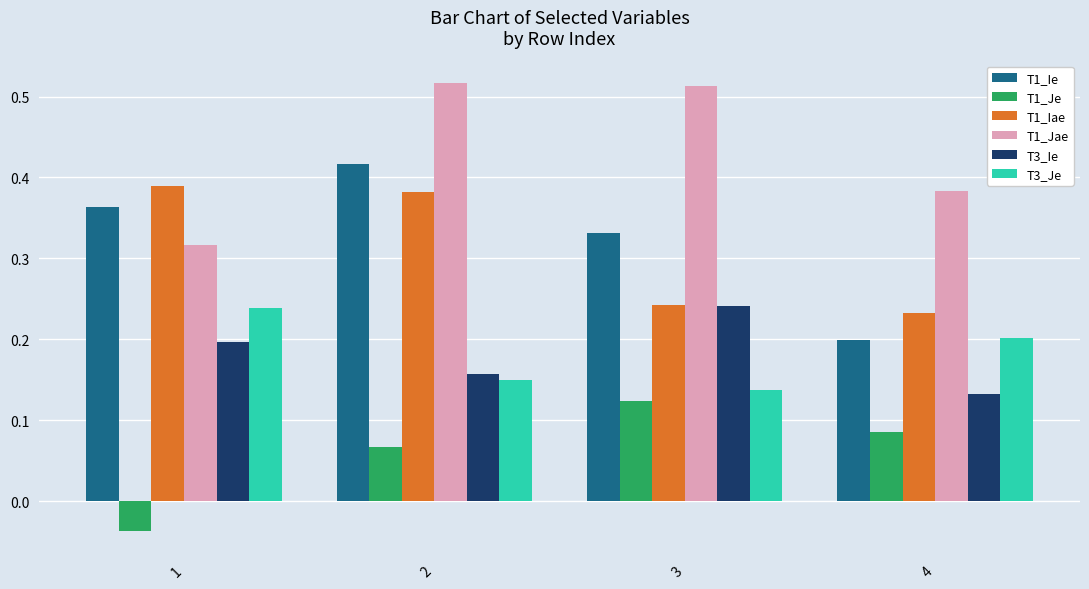

What is the sum of all T1_Iae values?

1.2